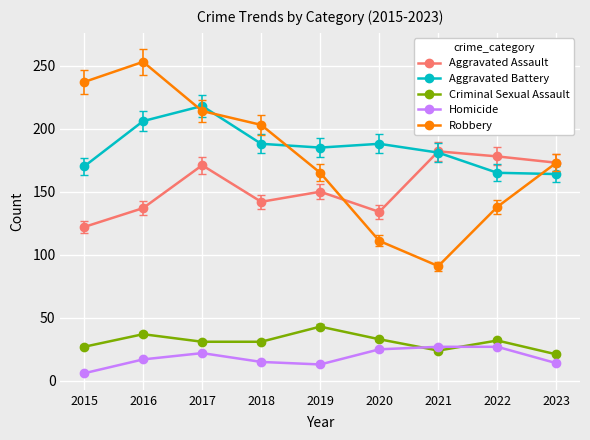

The value of Criminal Sexual Assault at 2020 is 55. True or false?

False